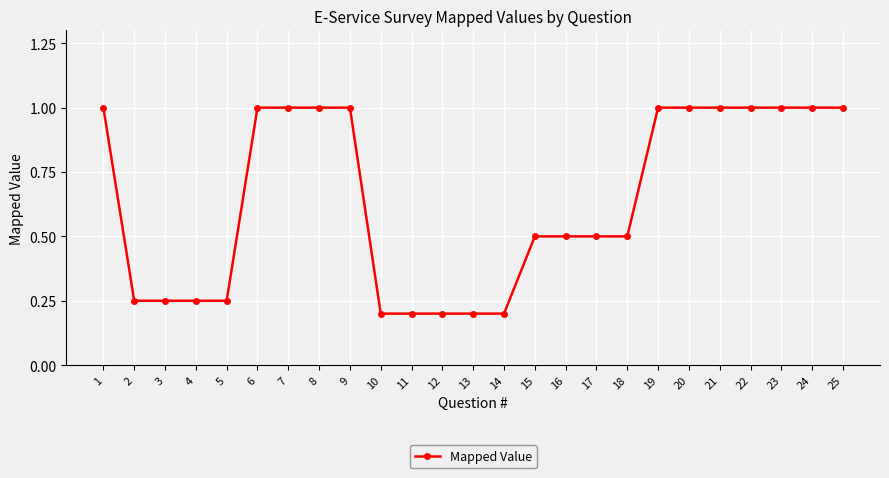

What is the maximum value shown in the chart?

1.0